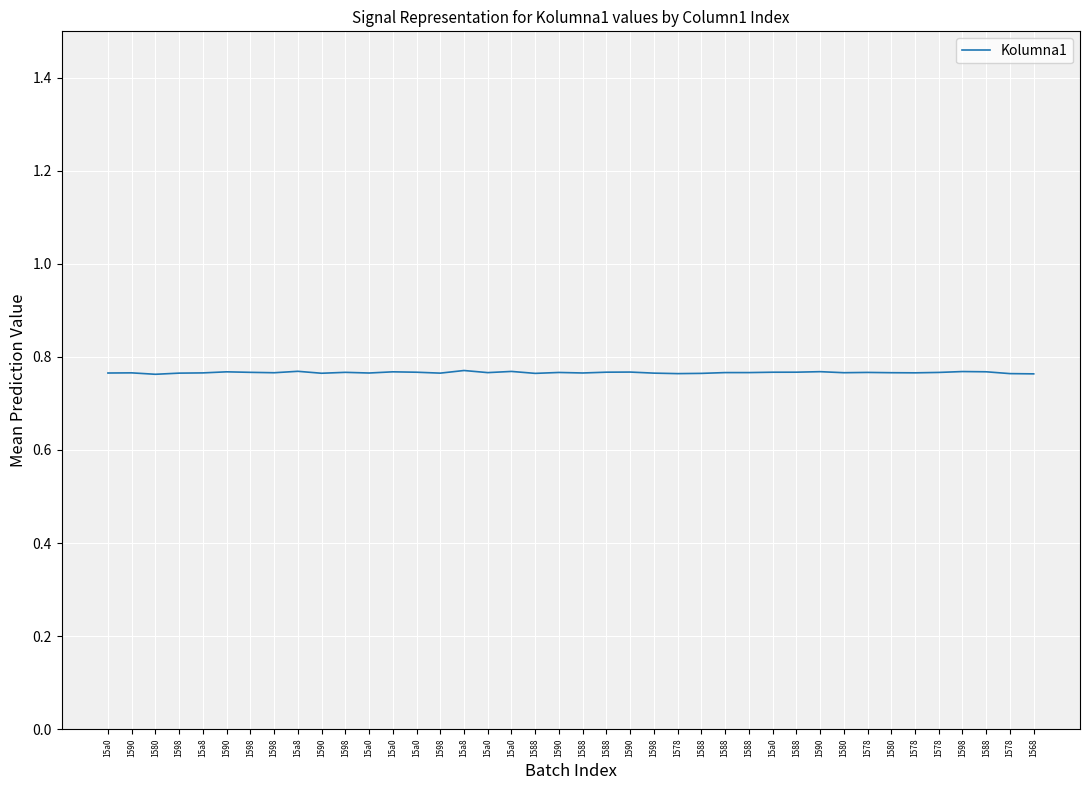

Reading right to left, list all the values displayed in this chart.

0.8	0.8	0.8	0.8	0.8	0.8	0.8	0.8	0.8	0.8	0.8	0.8	0.8	0.8	0.8	0.8	0.8	0.8	0.8	0.8	0.8	0.8	0.8	0.8	0.8	0.8	0.8	0.8	0.8	0.8	0.8	0.8	0.8	0.8	0.8	0.8	0.8	0.8	0.8	0.8